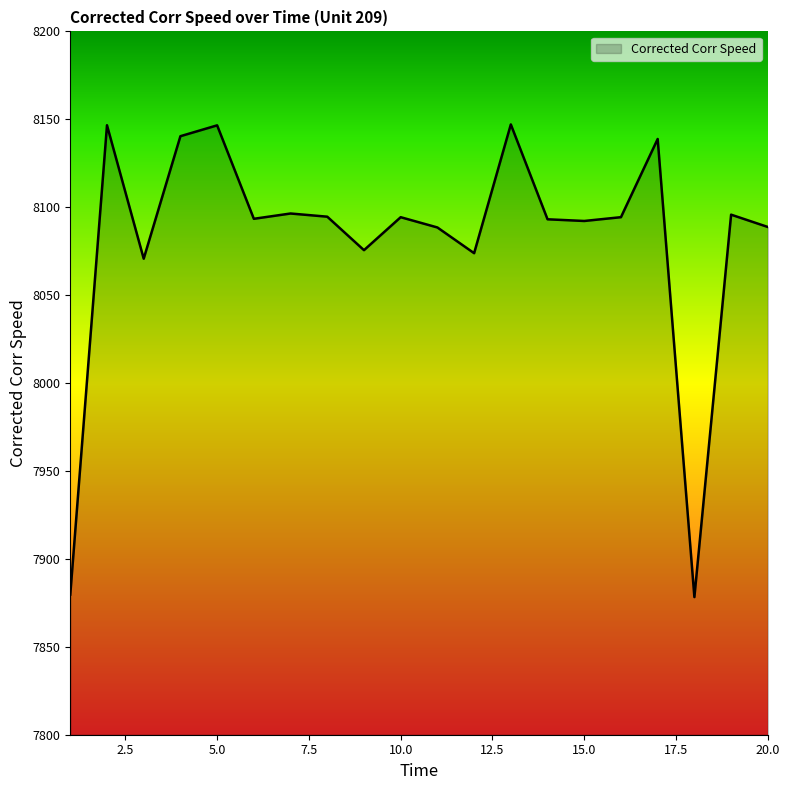

What is the difference between the maximum and minimum values?

268.8